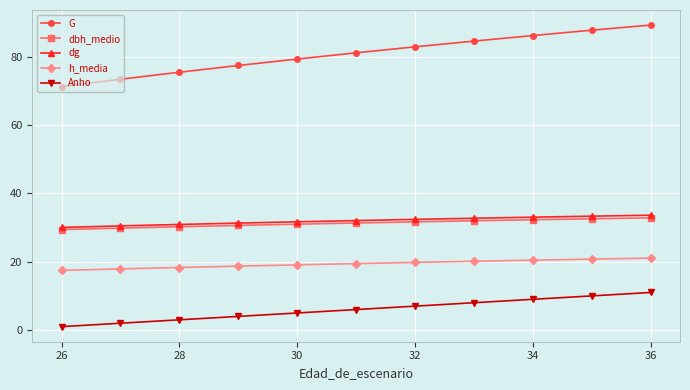

What is the maximum value for h_media?

21.1